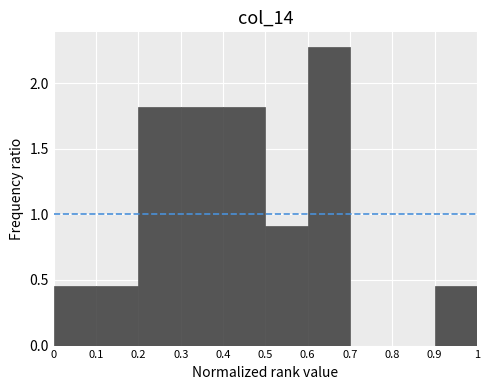

Reading left to right, transcribe this chart: for each bar, give the range it covers on the x-axis and its height. The values are not printed on the chart, so give them approximately, as read against the axis.

0 to 0.1: 0.45
0.1 to 0.2: 0.45
0.2 to 0.3: 1.80
0.3 to 0.4: 1.80
0.4 to 0.5: 1.80
0.5 to 0.6: 0.90
0.6 to 0.7: 2.25
0.7 to 0.8: 0
0.8 to 0.9: 0
0.9 to 1: 0.45